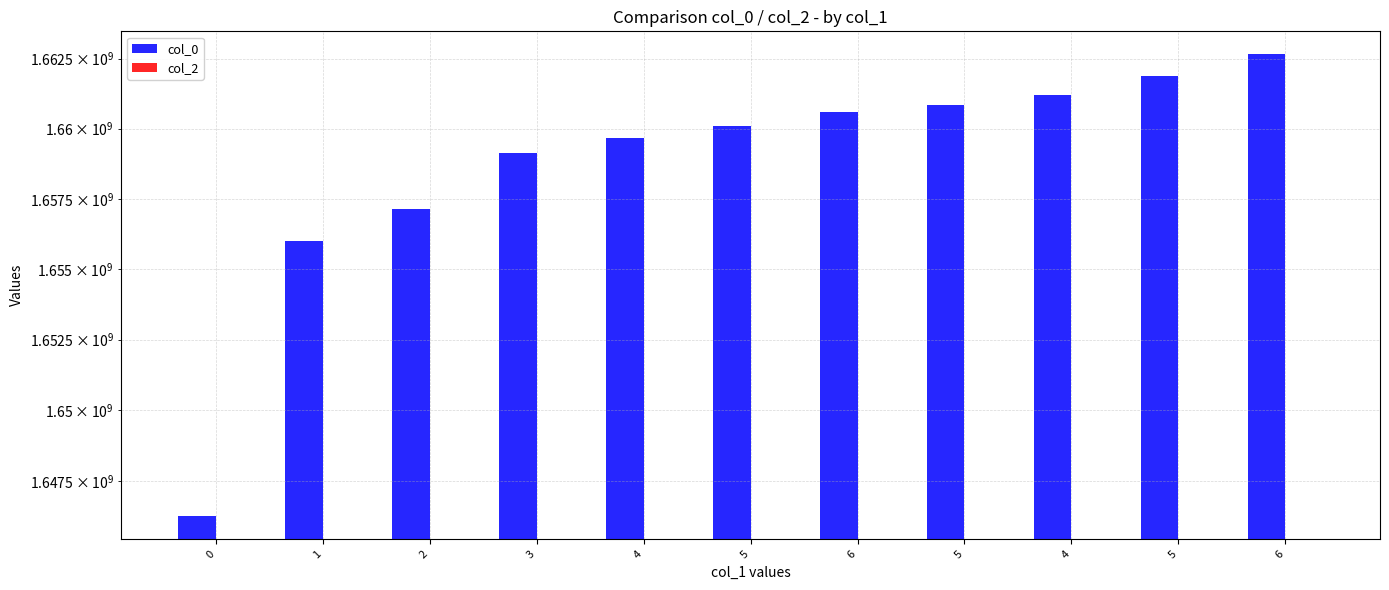

Is the value of col_2 at 1 greater than the value of col_0 at 1?

No